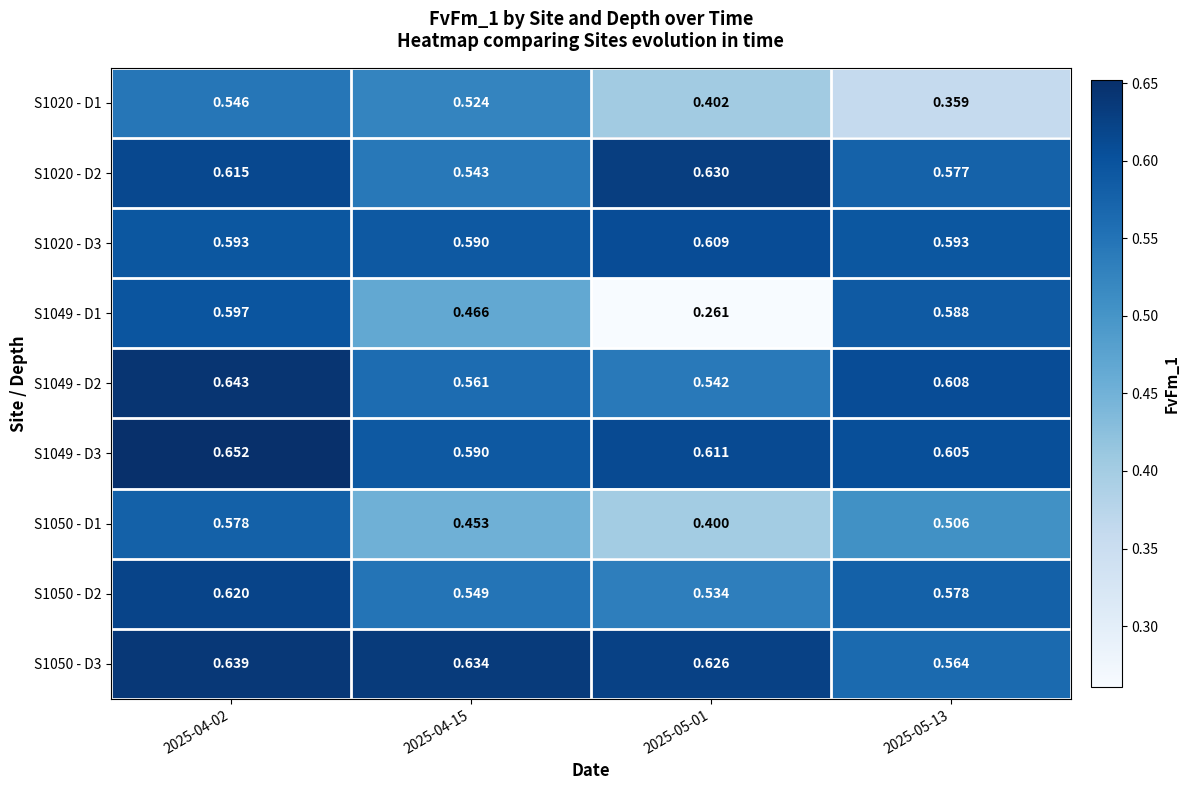

How many series are shown in this chart?

9